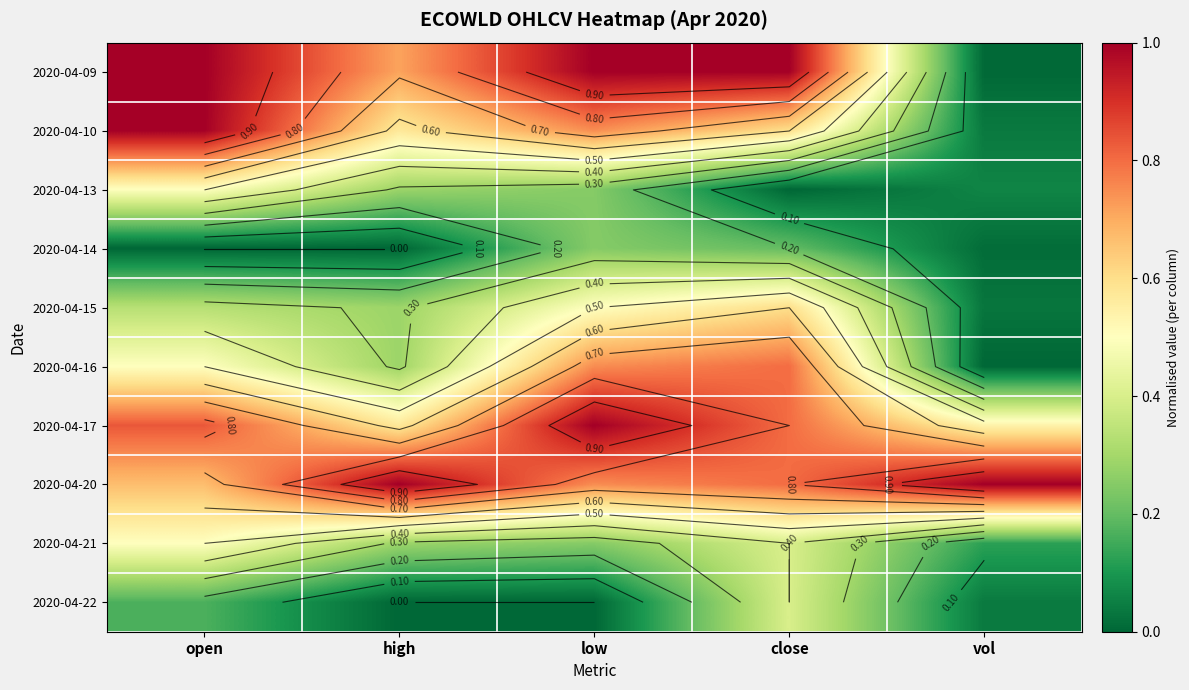

How many distinct data groups are displayed?

10